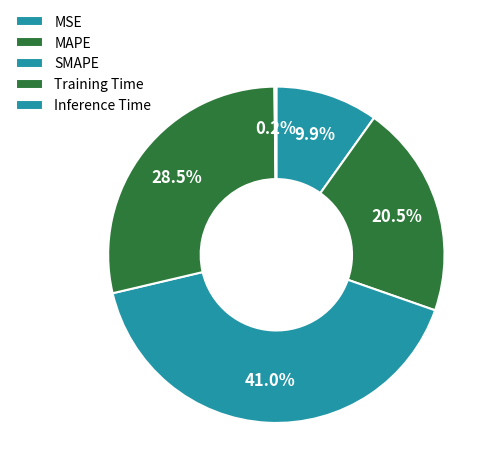

Which category has the biggest portion of the pie?

SMAPE